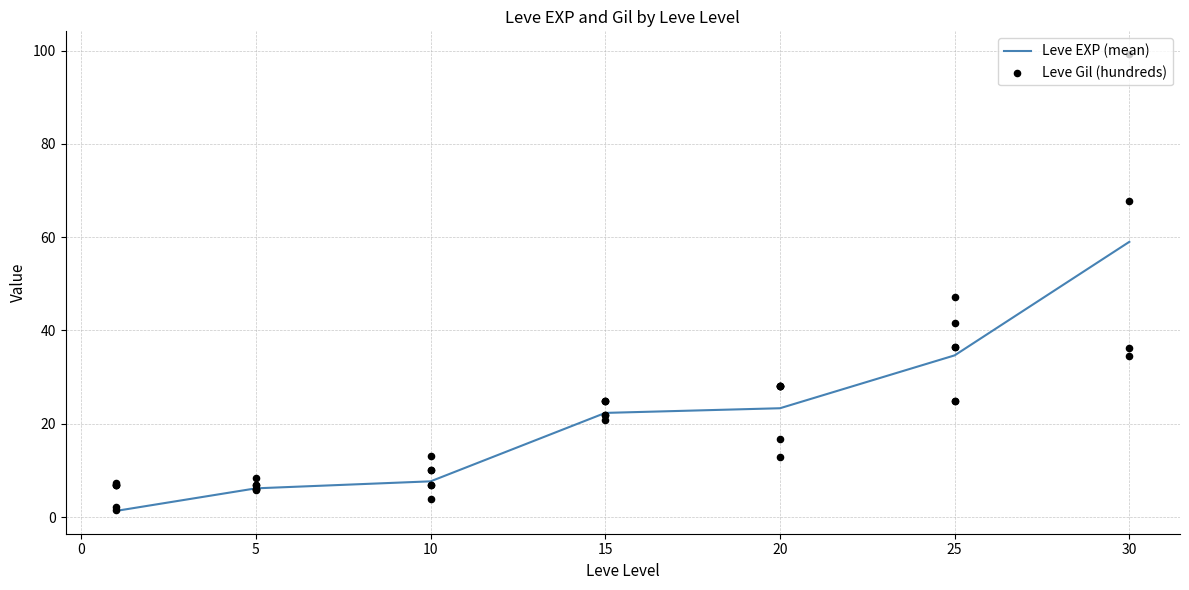

What is the change in value from 1 to 1?

-5.3